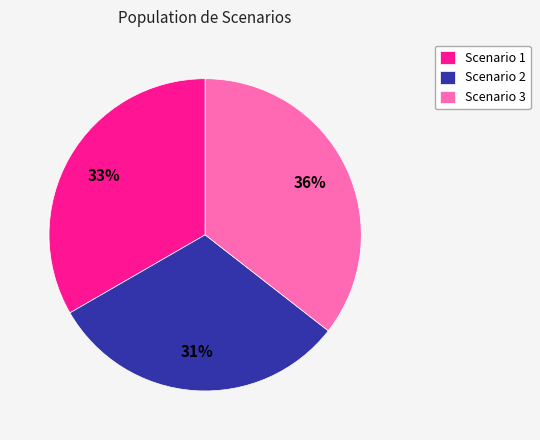

What is the ratio of the value at Scenario 1 to the value at Scenario 3?

0.9